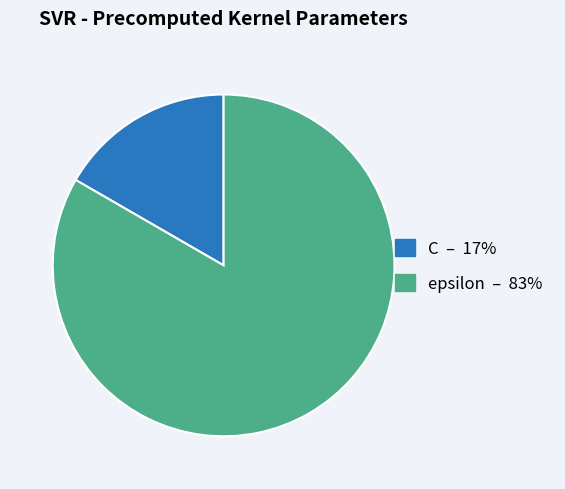

Is it true that C is 17% of the pie?

True